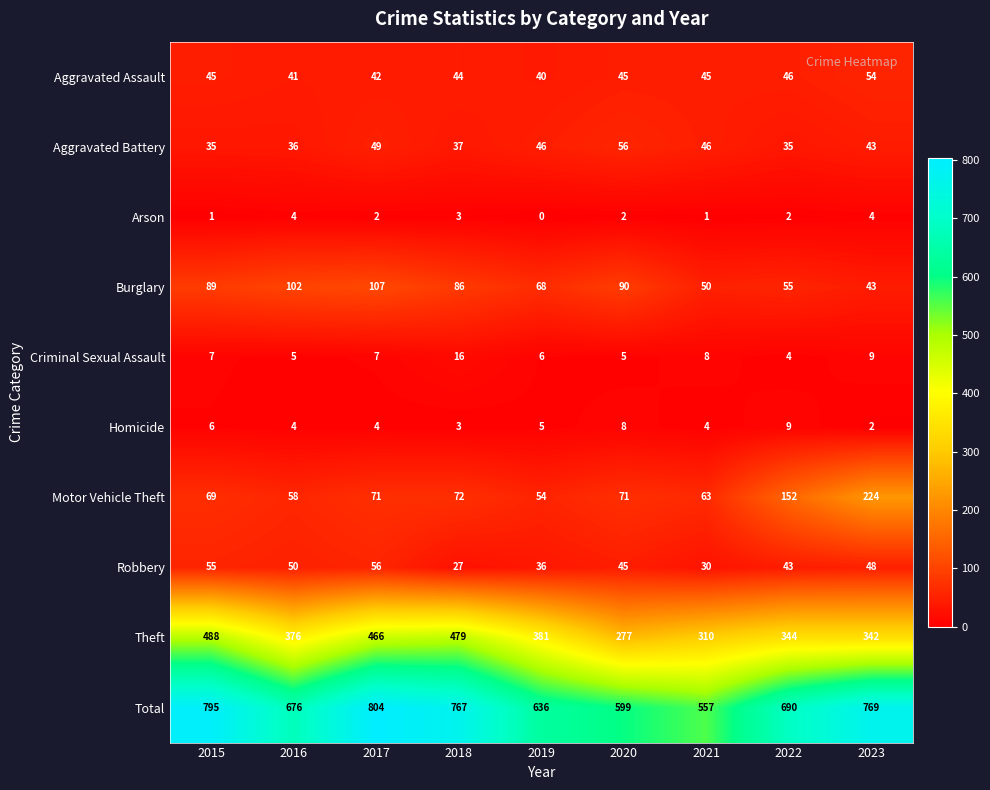

Is it true that Burglary equals 102 at 2016?

True